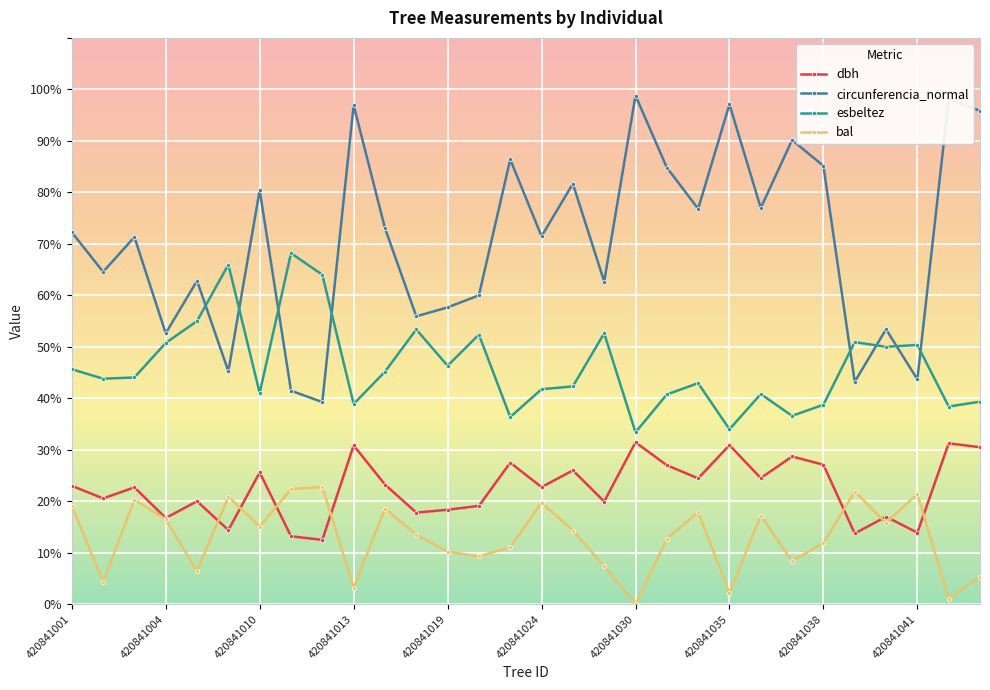

How many distinct data groups are displayed?

4